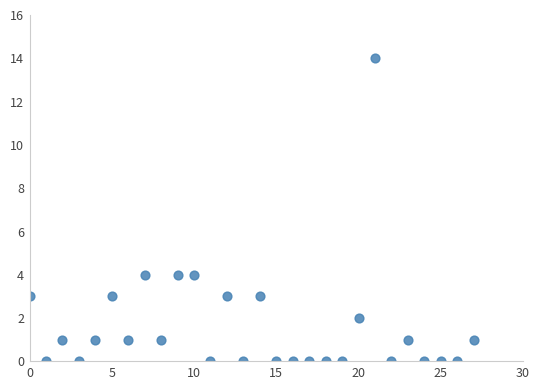

What is the range of Y values (max minus min)?

14